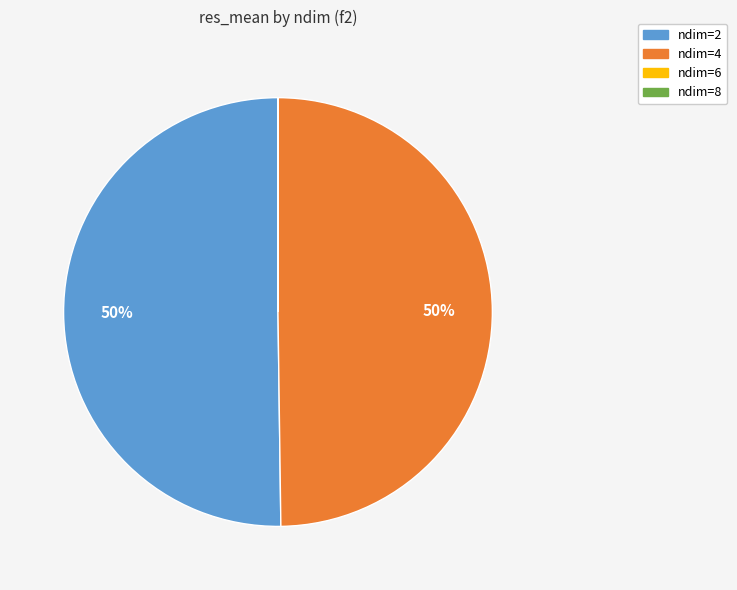

To the nearest percent, what is the average slice percentage?

25%